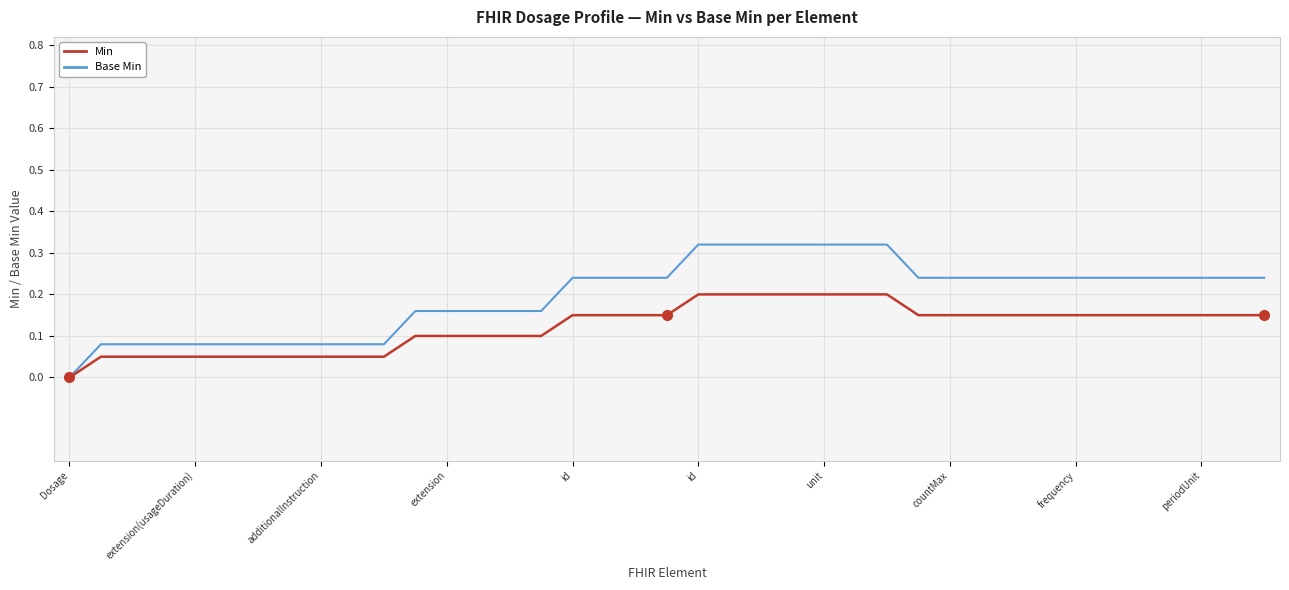

How many lines are shown in the chart?

2